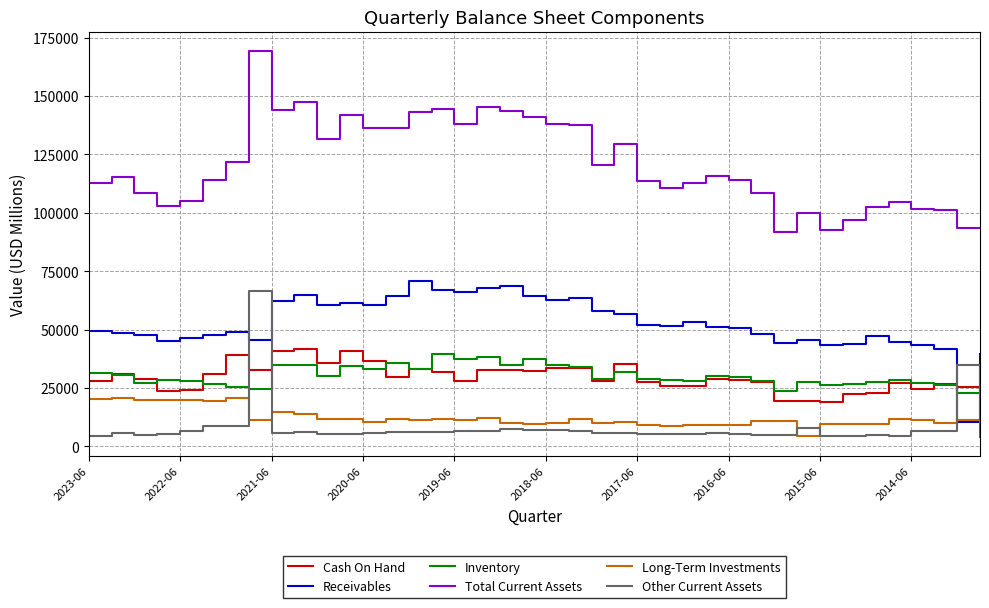

Which series has the largest range (max minus min)?

Total Current Assets